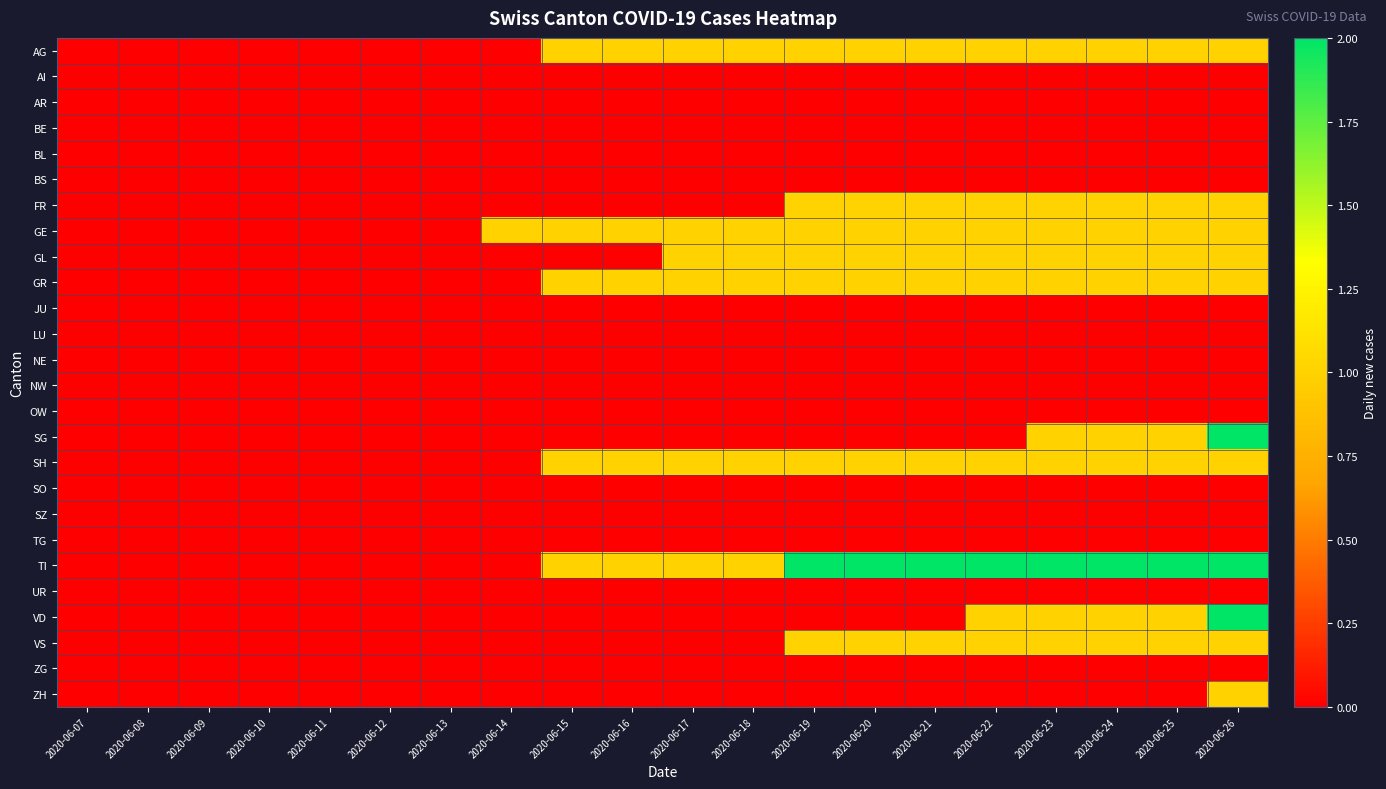

Reading left to right, extract all data points from this chart.

AG: 2020-06-07=0	2020-06-08=0	2020-06-09=0	2020-06-10=0	2020-06-11=0	2020-06-12=0	2020-06-13=0	2020-06-14=0	2020-06-15=1	2020-06-16=1	2020-06-17=1	2020-06-18=1	2020-06-19=1	2020-06-20=1	2020-06-21=1	2020-06-22=1	2020-06-23=1	2020-06-24=1	2020-06-25=1	2020-06-26=1
AI: 2020-06-07=0	2020-06-08=0	2020-06-09=0	2020-06-10=0	2020-06-11=0	2020-06-12=0	2020-06-13=0	2020-06-14=0	2020-06-15=0	2020-06-16=0	2020-06-17=0	2020-06-18=0	2020-06-19=0	2020-06-20=0	2020-06-21=0	2020-06-22=0	2020-06-23=0	2020-06-24=0	2020-06-25=0	2020-06-26=0
AR: 2020-06-07=0	2020-06-08=0	2020-06-09=0	2020-06-10=0	2020-06-11=0	2020-06-12=0	2020-06-13=0	2020-06-14=0	2020-06-15=0	2020-06-16=0	2020-06-17=0	2020-06-18=0	2020-06-19=0	2020-06-20=0	2020-06-21=0	2020-06-22=0	2020-06-23=0	2020-06-24=0	2020-06-25=0	2020-06-26=0
BE: 2020-06-07=0	2020-06-08=0	2020-06-09=0	2020-06-10=0	2020-06-11=0	2020-06-12=0	2020-06-13=0	2020-06-14=0	2020-06-15=0	2020-06-16=0	2020-06-17=0	2020-06-18=0	2020-06-19=0	2020-06-20=0	2020-06-21=0	2020-06-22=0	2020-06-23=0	2020-06-24=0	2020-06-25=0	2020-06-26=0
BL: 2020-06-07=0	2020-06-08=0	2020-06-09=0	2020-06-10=0	2020-06-11=0	2020-06-12=0	2020-06-13=0	2020-06-14=0	2020-06-15=0	2020-06-16=0	2020-06-17=0	2020-06-18=0	2020-06-19=0	2020-06-20=0	2020-06-21=0	2020-06-22=0	2020-06-23=0	2020-06-24=0	2020-06-25=0	2020-06-26=0
BS: 2020-06-07=0	2020-06-08=0	2020-06-09=0	2020-06-10=0	2020-06-11=0	2020-06-12=0	2020-06-13=0	2020-06-14=0	2020-06-15=0	2020-06-16=0	2020-06-17=0	2020-06-18=0	2020-06-19=0	2020-06-20=0	2020-06-21=0	2020-06-22=0	2020-06-23=0	2020-06-24=0	2020-06-25=0	2020-06-26=0
FR: 2020-06-07=0	2020-06-08=0	2020-06-09=0	2020-06-10=0	2020-06-11=0	2020-06-12=0	2020-06-13=0	2020-06-14=0	2020-06-15=0	2020-06-16=0	2020-06-17=0	2020-06-18=0	2020-06-19=1	2020-06-20=1	2020-06-21=1	2020-06-22=1	2020-06-23=1	2020-06-24=1	2020-06-25=1	2020-06-26=1
GE: 2020-06-07=0	2020-06-08=0	2020-06-09=0	2020-06-10=0	2020-06-11=0	2020-06-12=0	2020-06-13=0	2020-06-14=1	2020-06-15=1	2020-06-16=1	2020-06-17=1	2020-06-18=1	2020-06-19=1	2020-06-20=1	2020-06-21=1	2020-06-22=1	2020-06-23=1	2020-06-24=1	2020-06-25=1	2020-06-26=1
GL: 2020-06-07=0	2020-06-08=0	2020-06-09=0	2020-06-10=0	2020-06-11=0	2020-06-12=0	2020-06-13=0	2020-06-14=0	2020-06-15=0	2020-06-16=0	2020-06-17=1	2020-06-18=1	2020-06-19=1	2020-06-20=1	2020-06-21=1	2020-06-22=1	2020-06-23=1	2020-06-24=1	2020-06-25=1	2020-06-26=1
GR: 2020-06-07=0	2020-06-08=0	2020-06-09=0	2020-06-10=0	2020-06-11=0	2020-06-12=0	2020-06-13=0	2020-06-14=0	2020-06-15=1	2020-06-16=1	2020-06-17=1	2020-06-18=1	2020-06-19=1	2020-06-20=1	2020-06-21=1	2020-06-22=1	2020-06-23=1	2020-06-24=1	2020-06-25=1	2020-06-26=1
JU: 2020-06-07=0	2020-06-08=0	2020-06-09=0	2020-06-10=0	2020-06-11=0	2020-06-12=0	2020-06-13=0	2020-06-14=0	2020-06-15=0	2020-06-16=0	2020-06-17=0	2020-06-18=0	2020-06-19=0	2020-06-20=0	2020-06-21=0	2020-06-22=0	2020-06-23=0	2020-06-24=0	2020-06-25=0	2020-06-26=0
LU: 2020-06-07=0	2020-06-08=0	2020-06-09=0	2020-06-10=0	2020-06-11=0	2020-06-12=0	2020-06-13=0	2020-06-14=0	2020-06-15=0	2020-06-16=0	2020-06-17=0	2020-06-18=0	2020-06-19=0	2020-06-20=0	2020-06-21=0	2020-06-22=0	2020-06-23=0	2020-06-24=0	2020-06-25=0	2020-06-26=0
NE: 2020-06-07=0	2020-06-08=0	2020-06-09=0	2020-06-10=0	2020-06-11=0	2020-06-12=0	2020-06-13=0	2020-06-14=0	2020-06-15=0	2020-06-16=0	2020-06-17=0	2020-06-18=0	2020-06-19=0	2020-06-20=0	2020-06-21=0	2020-06-22=0	2020-06-23=0	2020-06-24=0	2020-06-25=0	2020-06-26=0
NW: 2020-06-07=0	2020-06-08=0	2020-06-09=0	2020-06-10=0	2020-06-11=0	2020-06-12=0	2020-06-13=0	2020-06-14=0	2020-06-15=0	2020-06-16=0	2020-06-17=0	2020-06-18=0	2020-06-19=0	2020-06-20=0	2020-06-21=0	2020-06-22=0	2020-06-23=0	2020-06-24=0	2020-06-25=0	2020-06-26=0
OW: 2020-06-07=0	2020-06-08=0	2020-06-09=0	2020-06-10=0	2020-06-11=0	2020-06-12=0	2020-06-13=0	2020-06-14=0	2020-06-15=0	2020-06-16=0	2020-06-17=0	2020-06-18=0	2020-06-19=0	2020-06-20=0	2020-06-21=0	2020-06-22=0	2020-06-23=0	2020-06-24=0	2020-06-25=0	2020-06-26=0
SG: 2020-06-07=0	2020-06-08=0	2020-06-09=0	2020-06-10=0	2020-06-11=0	2020-06-12=0	2020-06-13=0	2020-06-14=0	2020-06-15=0	2020-06-16=0	2020-06-17=0	2020-06-18=0	2020-06-19=0	2020-06-20=0	2020-06-21=0	2020-06-22=0	2020-06-23=1	2020-06-24=1	2020-06-25=1	2020-06-26=2
SH: 2020-06-07=0	2020-06-08=0	2020-06-09=0	2020-06-10=0	2020-06-11=0	2020-06-12=0	2020-06-13=0	2020-06-14=0	2020-06-15=1	2020-06-16=1	2020-06-17=1	2020-06-18=1	2020-06-19=1	2020-06-20=1	2020-06-21=1	2020-06-22=1	2020-06-23=1	2020-06-24=1	2020-06-25=1	2020-06-26=1
SO: 2020-06-07=0	2020-06-08=0	2020-06-09=0	2020-06-10=0	2020-06-11=0	2020-06-12=0	2020-06-13=0	2020-06-14=0	2020-06-15=0	2020-06-16=0	2020-06-17=0	2020-06-18=0	2020-06-19=0	2020-06-20=0	2020-06-21=0	2020-06-22=0	2020-06-23=0	2020-06-24=0	2020-06-25=0	2020-06-26=0
SZ: 2020-06-07=0	2020-06-08=0	2020-06-09=0	2020-06-10=0	2020-06-11=0	2020-06-12=0	2020-06-13=0	2020-06-14=0	2020-06-15=0	2020-06-16=0	2020-06-17=0	2020-06-18=0	2020-06-19=0	2020-06-20=0	2020-06-21=0	2020-06-22=0	2020-06-23=0	2020-06-24=0	2020-06-25=0	2020-06-26=0
TG: 2020-06-07=0	2020-06-08=0	2020-06-09=0	2020-06-10=0	2020-06-11=0	2020-06-12=0	2020-06-13=0	2020-06-14=0	2020-06-15=0	2020-06-16=0	2020-06-17=0	2020-06-18=0	2020-06-19=0	2020-06-20=0	2020-06-21=0	2020-06-22=0	2020-06-23=0	2020-06-24=0	2020-06-25=0	2020-06-26=0
TI: 2020-06-07=0	2020-06-08=0	2020-06-09=0	2020-06-10=0	2020-06-11=0	2020-06-12=0	2020-06-13=0	2020-06-14=0	2020-06-15=1	2020-06-16=1	2020-06-17=1	2020-06-18=1	2020-06-19=2	2020-06-20=2	2020-06-21=2	2020-06-22=2	2020-06-23=2	2020-06-24=2	2020-06-25=2	2020-06-26=2
UR: 2020-06-07=0	2020-06-08=0	2020-06-09=0	2020-06-10=0	2020-06-11=0	2020-06-12=0	2020-06-13=0	2020-06-14=0	2020-06-15=0	2020-06-16=0	2020-06-17=0	2020-06-18=0	2020-06-19=0	2020-06-20=0	2020-06-21=0	2020-06-22=0	2020-06-23=0	2020-06-24=0	2020-06-25=0	2020-06-26=0
VD: 2020-06-07=0	2020-06-08=0	2020-06-09=0	2020-06-10=0	2020-06-11=0	2020-06-12=0	2020-06-13=0	2020-06-14=0	2020-06-15=0	2020-06-16=0	2020-06-17=0	2020-06-18=0	2020-06-19=0	2020-06-20=0	2020-06-21=0	2020-06-22=1	2020-06-23=1	2020-06-24=1	2020-06-25=1	2020-06-26=2
VS: 2020-06-07=0	2020-06-08=0	2020-06-09=0	2020-06-10=0	2020-06-11=0	2020-06-12=0	2020-06-13=0	2020-06-14=0	2020-06-15=0	2020-06-16=0	2020-06-17=0	2020-06-18=0	2020-06-19=1	2020-06-20=1	2020-06-21=1	2020-06-22=1	2020-06-23=1	2020-06-24=1	2020-06-25=1	2020-06-26=1
ZG: 2020-06-07=0	2020-06-08=0	2020-06-09=0	2020-06-10=0	2020-06-11=0	2020-06-12=0	2020-06-13=0	2020-06-14=0	2020-06-15=0	2020-06-16=0	2020-06-17=0	2020-06-18=0	2020-06-19=0	2020-06-20=0	2020-06-21=0	2020-06-22=0	2020-06-23=0	2020-06-24=0	2020-06-25=0	2020-06-26=0
ZH: 2020-06-07=0	2020-06-08=0	2020-06-09=0	2020-06-10=0	2020-06-11=0	2020-06-12=0	2020-06-13=0	2020-06-14=0	2020-06-15=0	2020-06-16=0	2020-06-17=0	2020-06-18=0	2020-06-19=0	2020-06-20=0	2020-06-21=0	2020-06-22=0	2020-06-23=0	2020-06-24=0	2020-06-25=0	2020-06-26=1